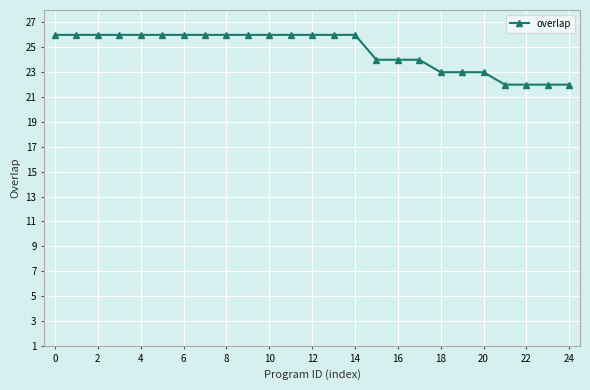

What is the average value?

25